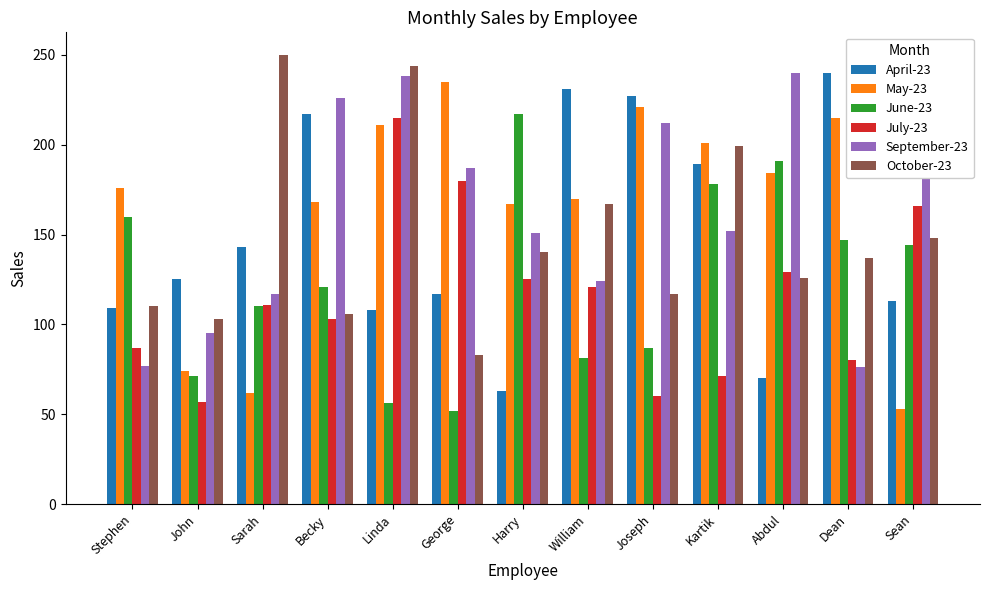

What is the maximum value for June-23?

217